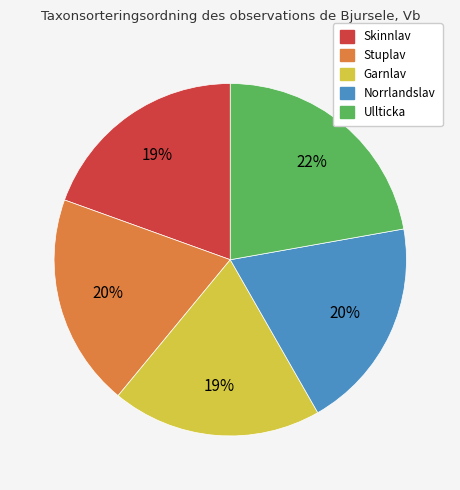

Is it true that Ullticka is 22% of the pie?

True